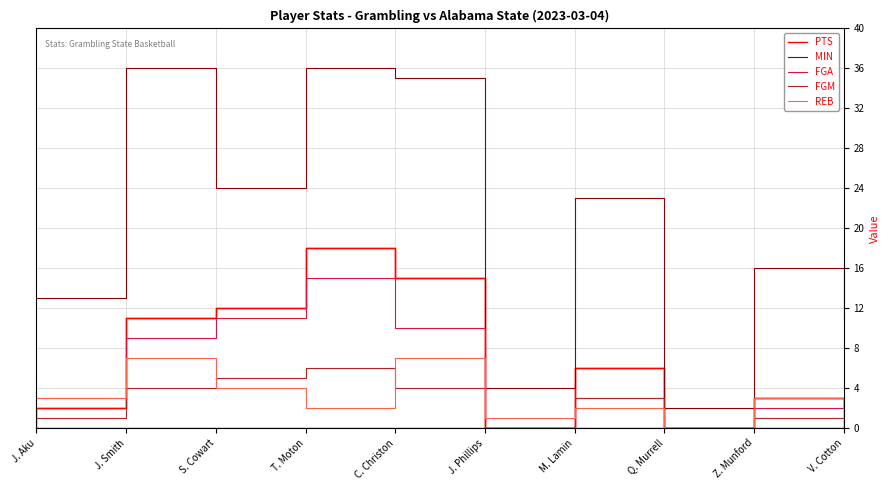

Where is the first local maximum for PTS?

T. Moton